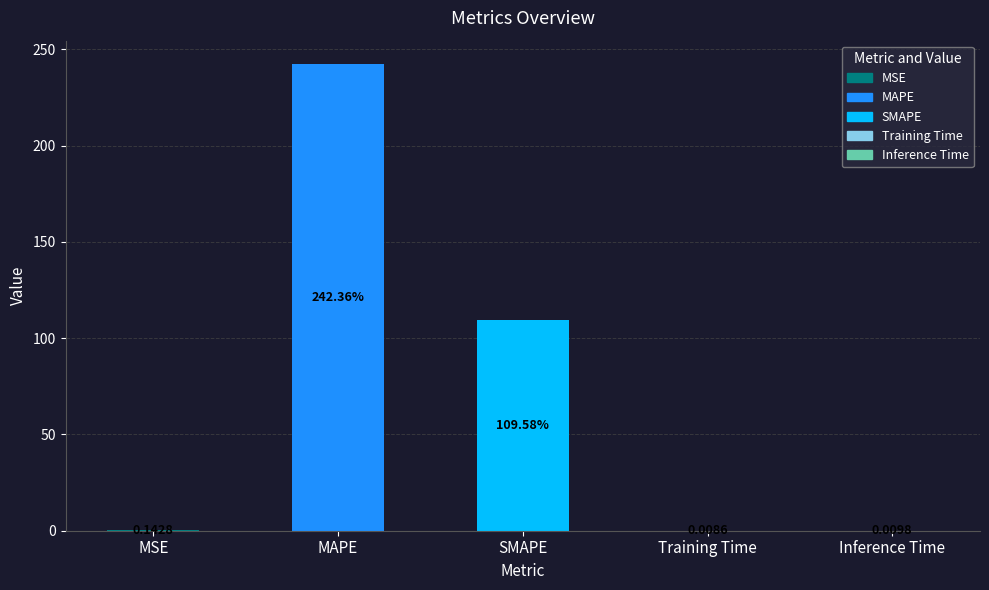

At which label is the value closest to 121?

SMAPE